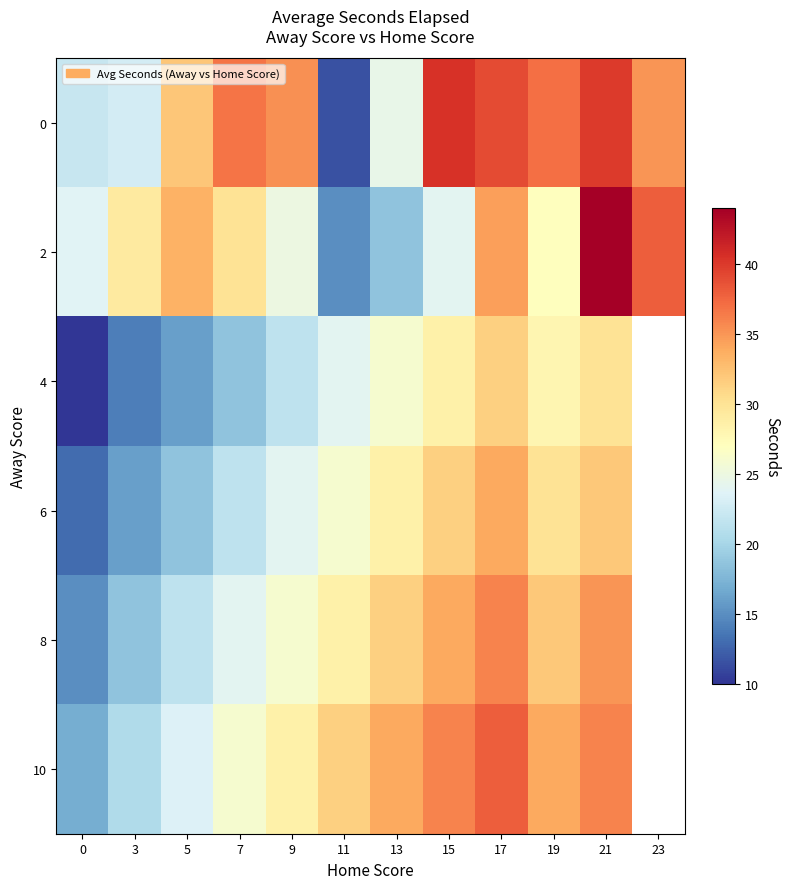

Is it true that 8 equals 15.0 at 0?

True